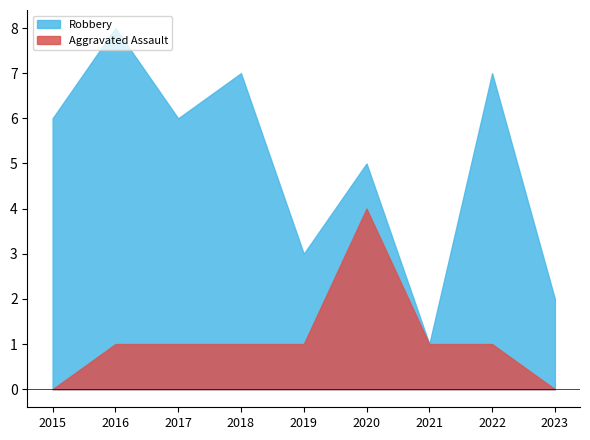

Count the Aggravated Battery values in the range 1 to 2.

6